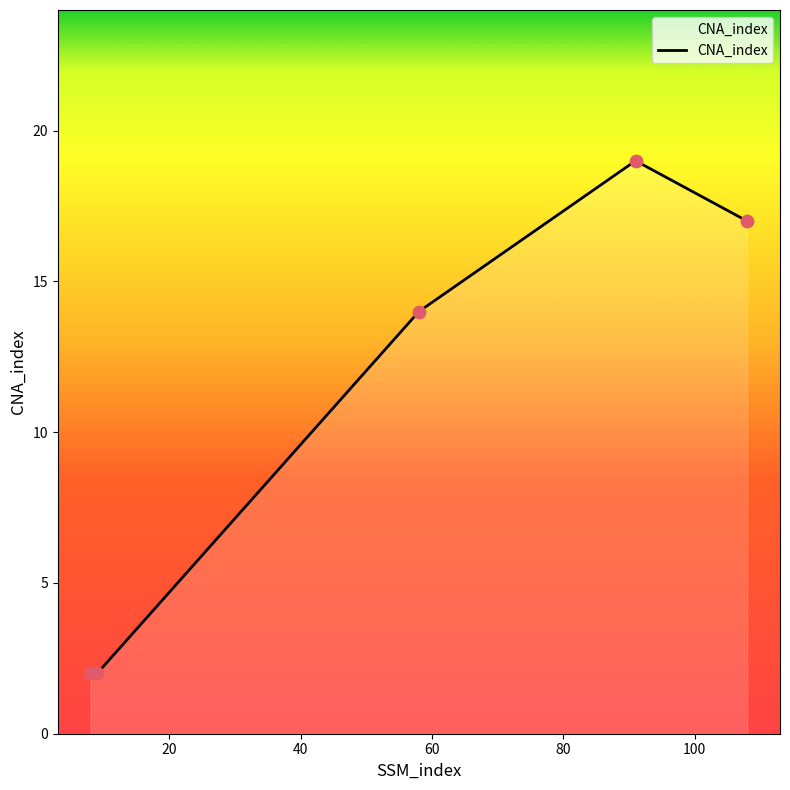

What is the difference between the maximum and minimum values?

17